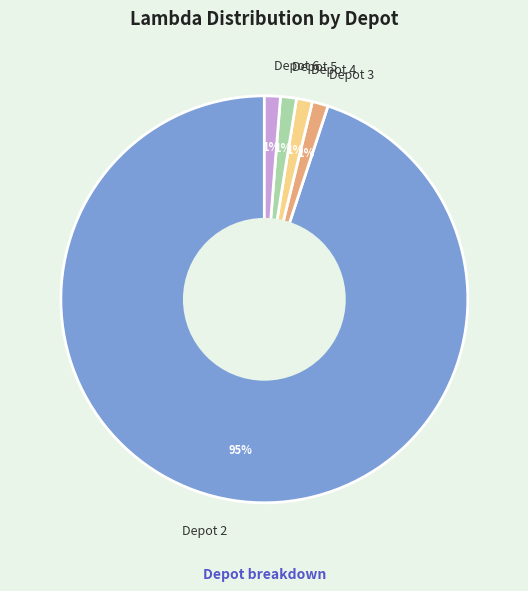

Is the sum of Depot 6 and Depot 4 greater than half?

No